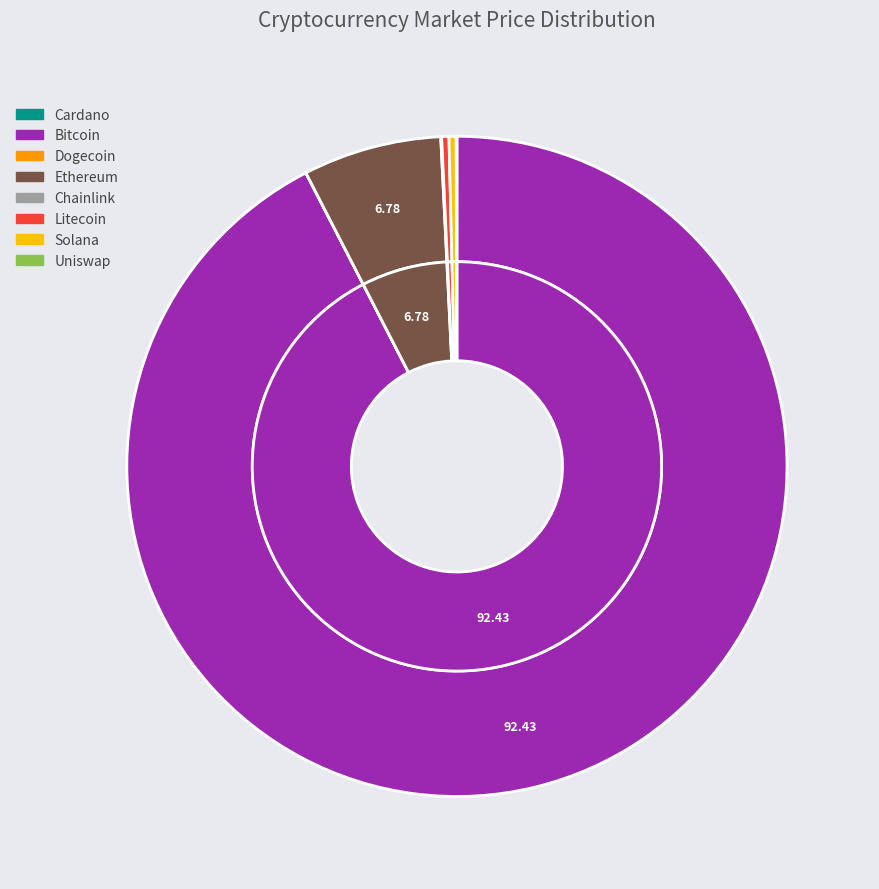

Is it true that doge is 7% of the pie?

False